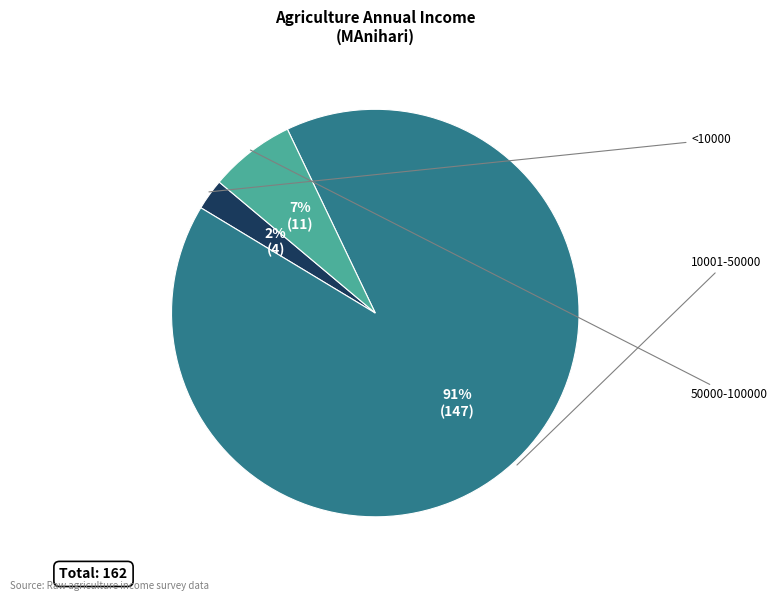

To the nearest percent, what is the average slice percentage?

33%